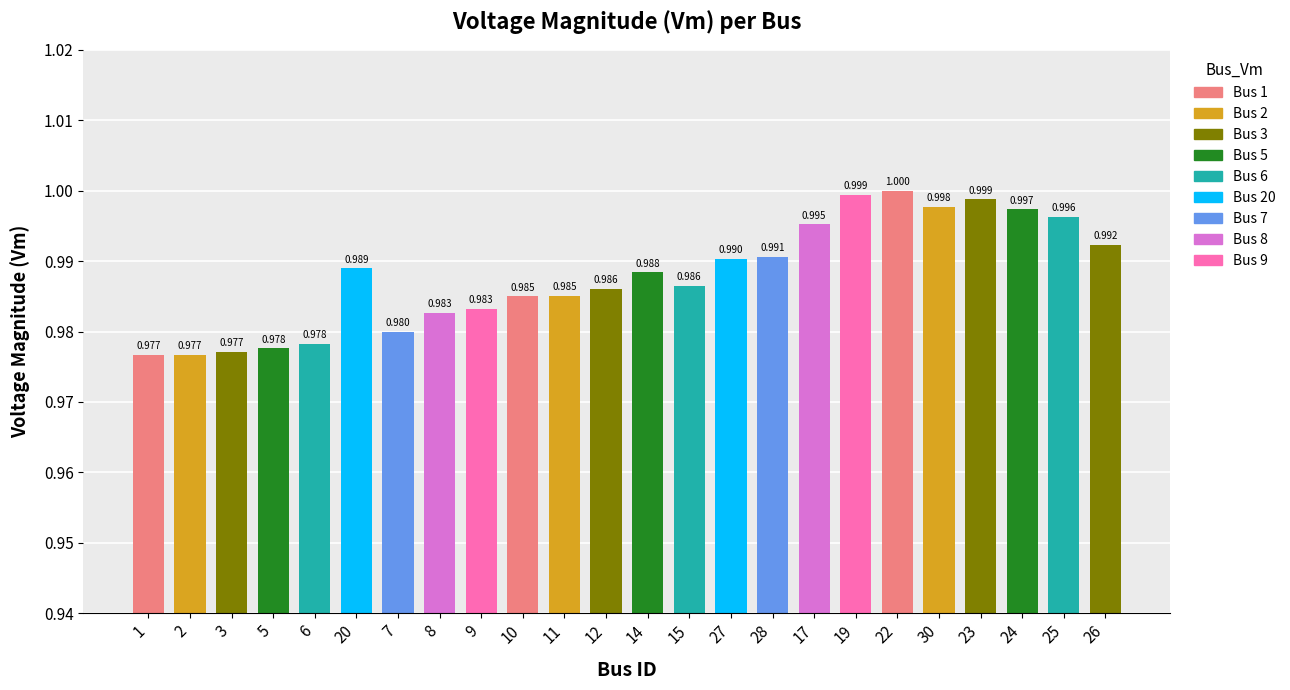

Reading left to right, extract all data points from this chart.

1.0	1.0	1.0	1.0	1.0	1.0	1.0	1.0	1.0	1.0	1.0	1.0	1.0	1.0	1.0	1.0	1.0	1.0	1.0	1.0	1.0	1.0	1.0	1.0